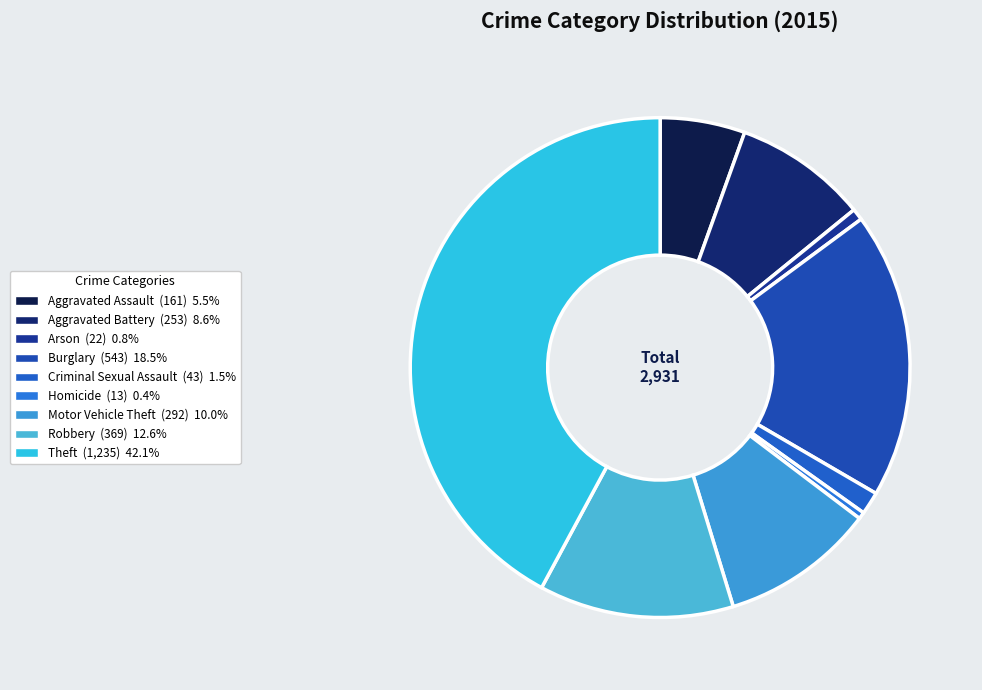

To the nearest percent, what percentage of the pie is Criminal Sexual Assault?

1%